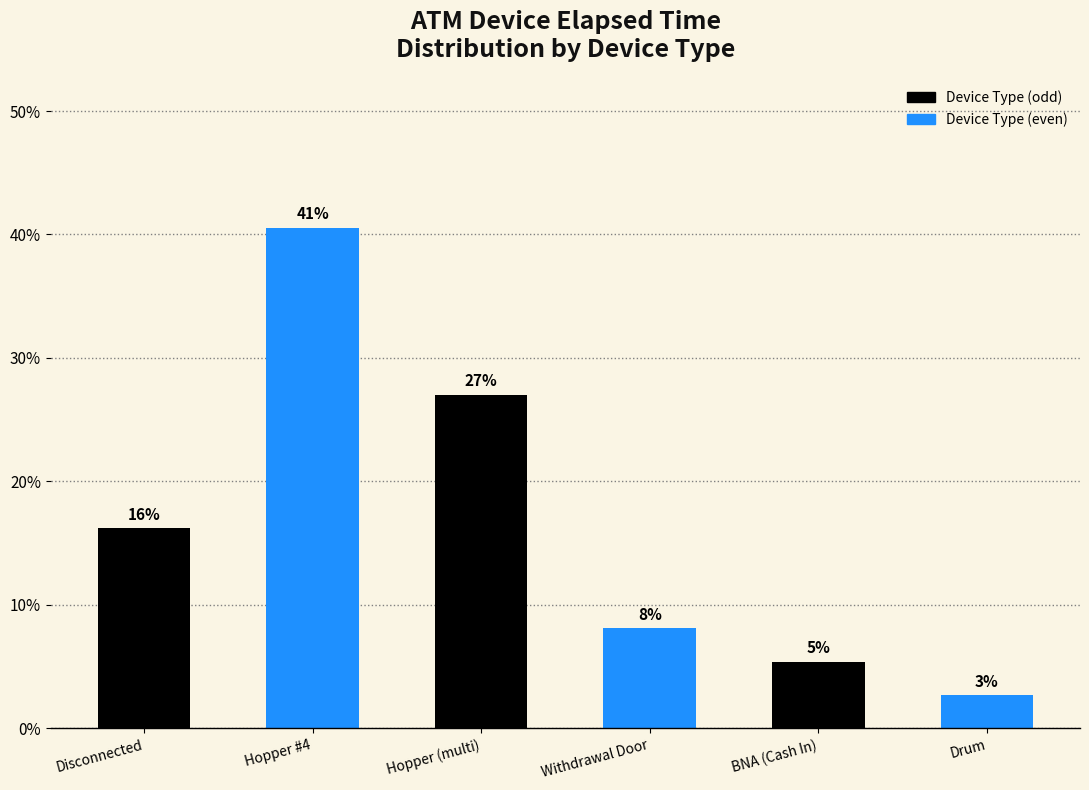

What is the label of the 1st bar from the left?

Disconnected